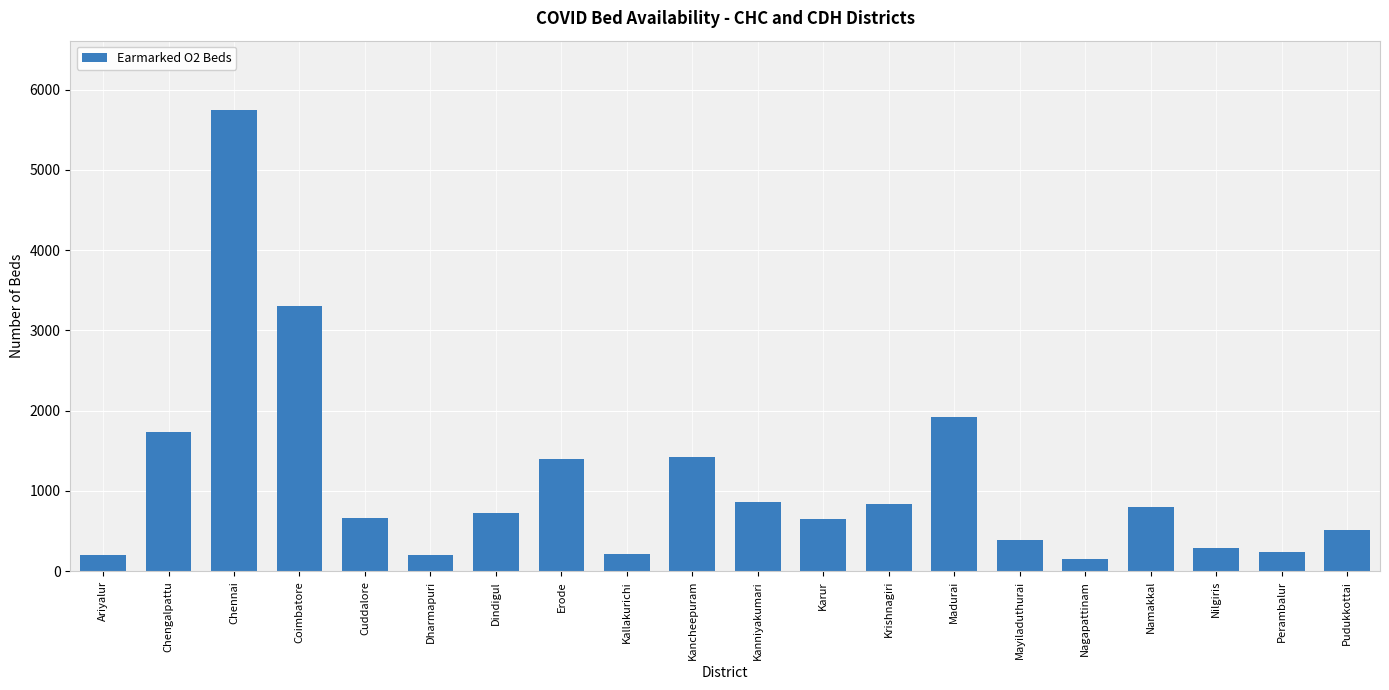

Between Erode and Kanniyakumari, which is larger?

Erode